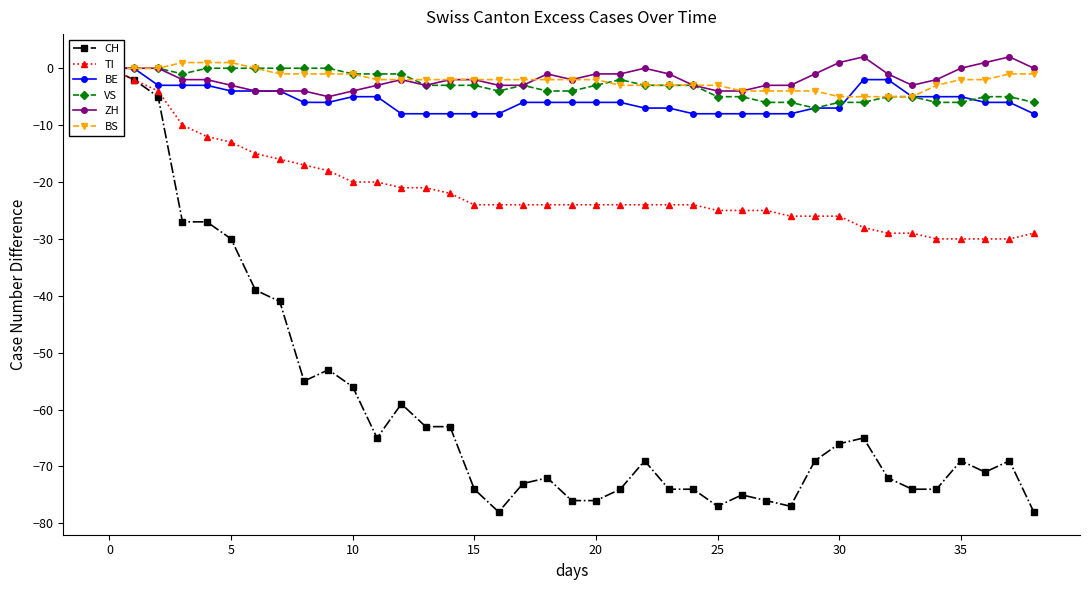

True or false: VS and CH cross at least once.

False